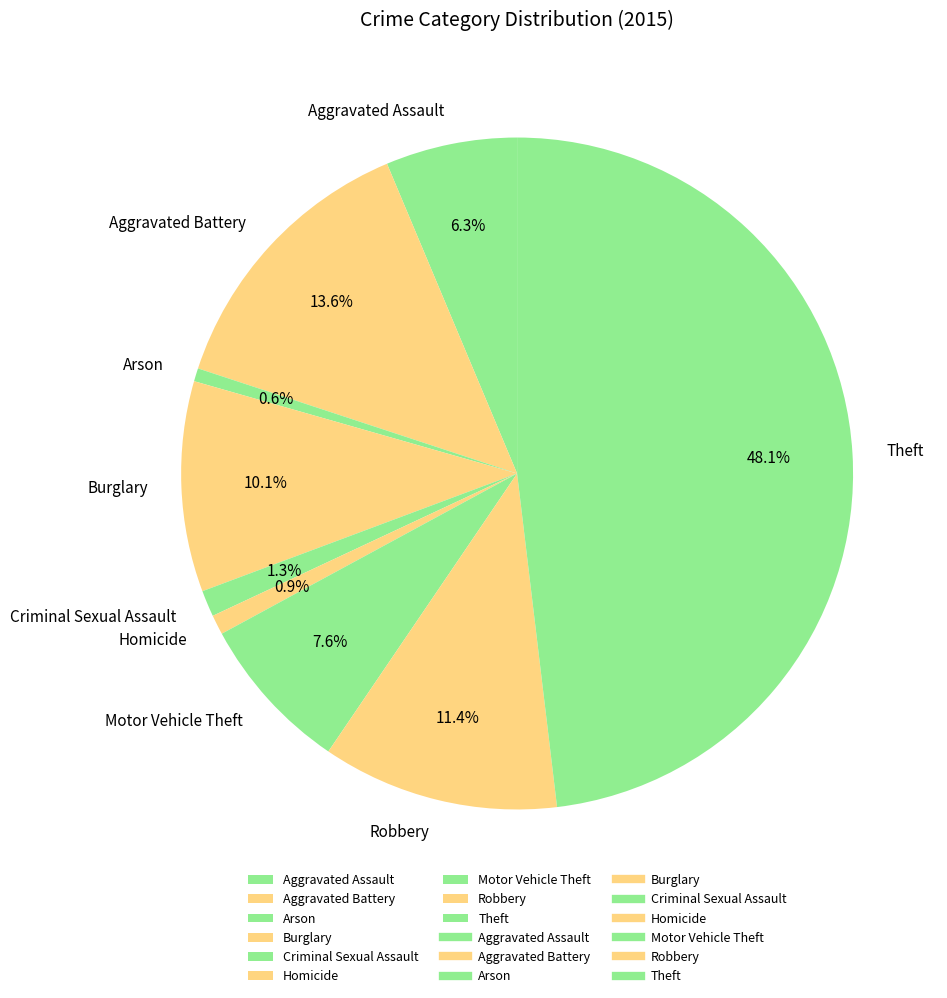

Combined, do Burglary and Aggravated Battery account for over 50%?

No